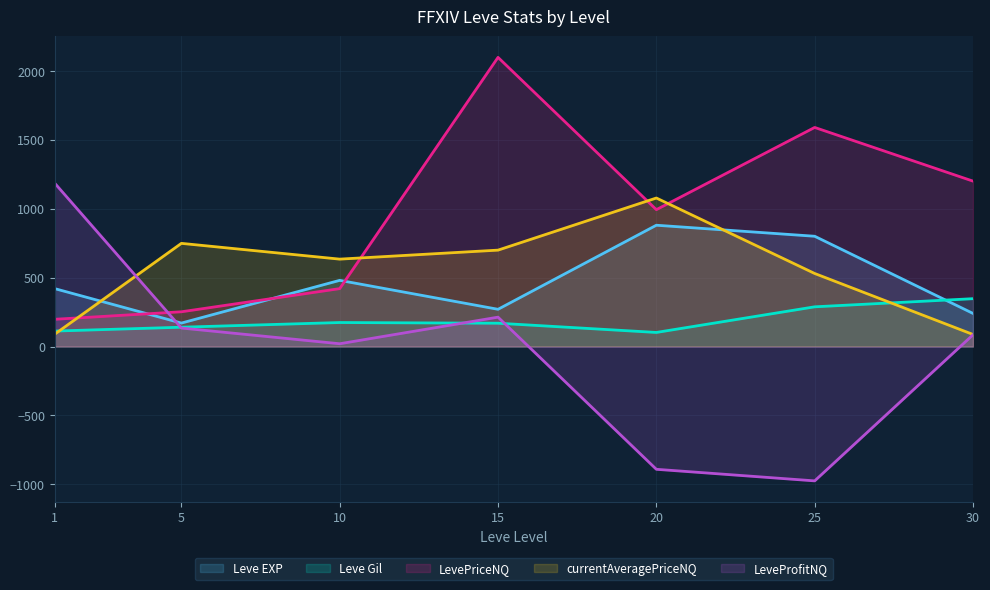

What is the difference between the second highest and second lowest values in the LeveProfitNQ series?

1104.0